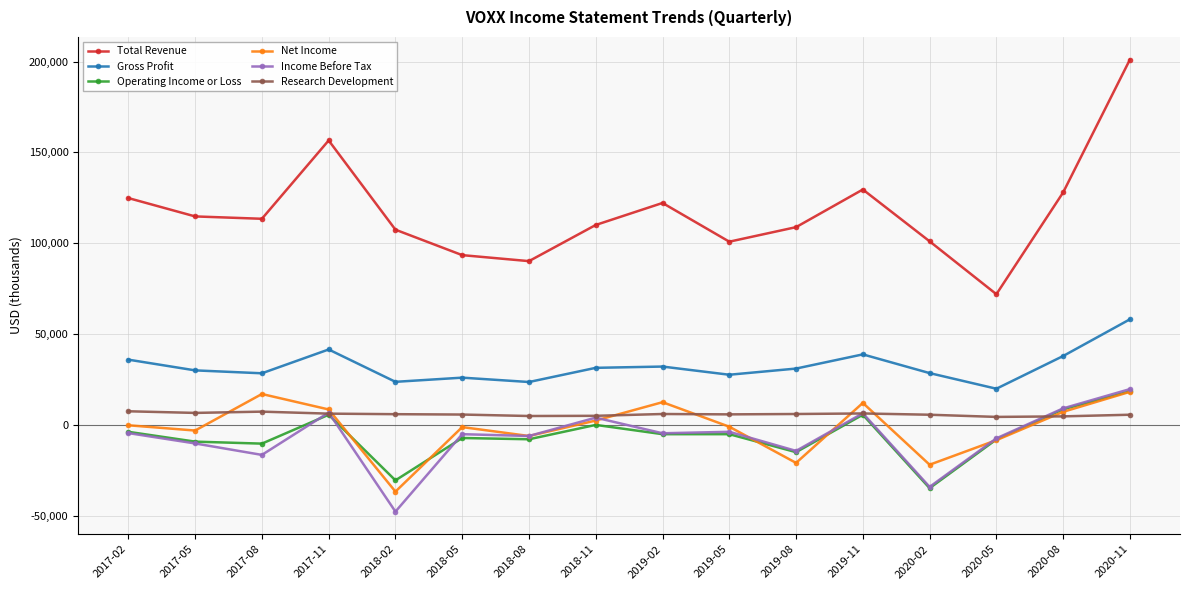

Where is the first local minimum for Income Before Tax?

2017-08